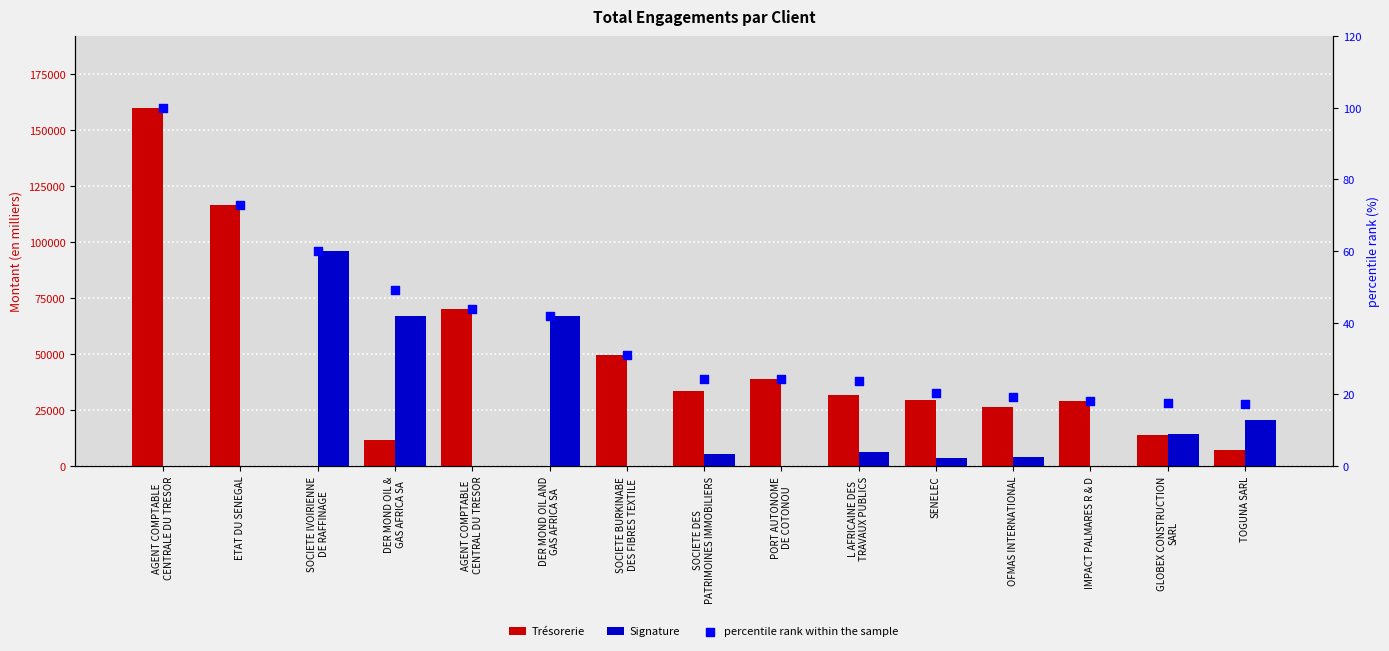

What is the total value across all series at DER MOND OIL AND
GAS AFRICA SA?

67003.0